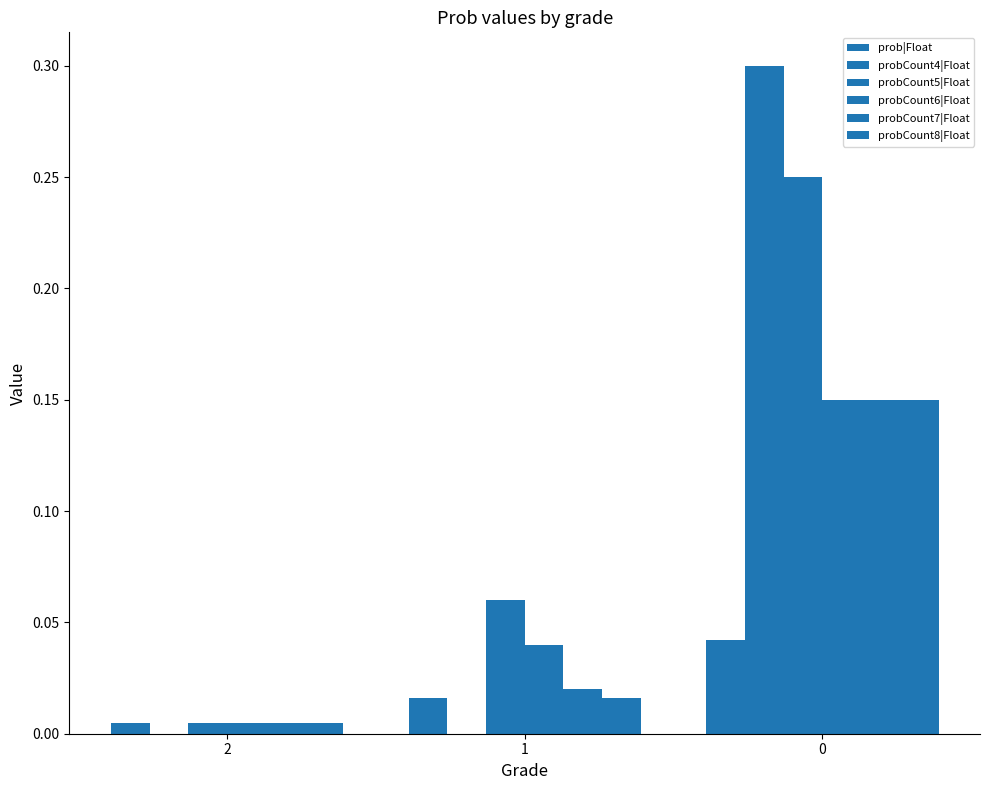

Are the bars grouped side by side (vs. stacked)?

Yes